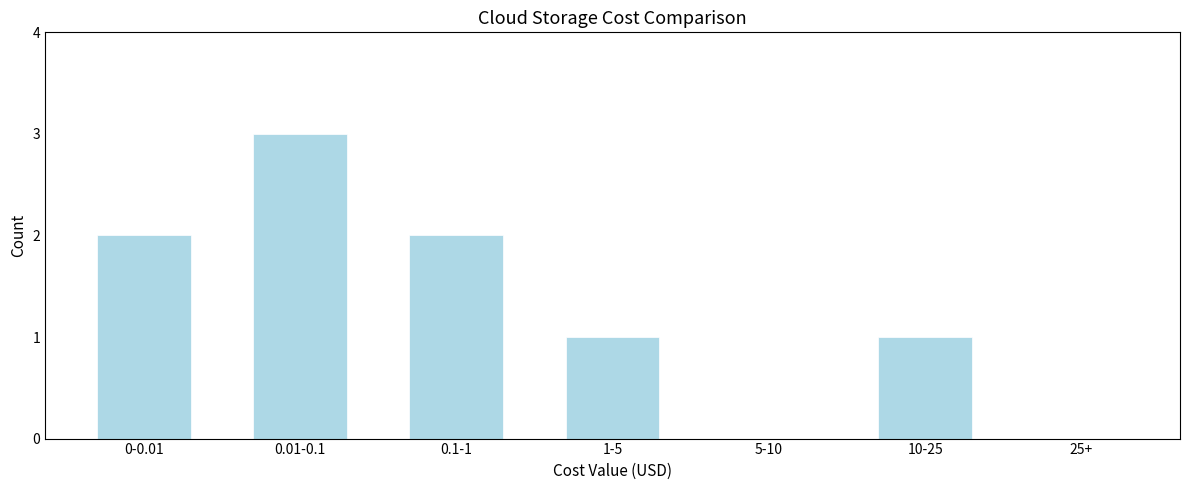

Reading left to right, extract all data points from this chart.

0-0.01=2	0.01-0.1=3	0.1-1=2	1-5=1	5-10=0	10-25=1	25+=0